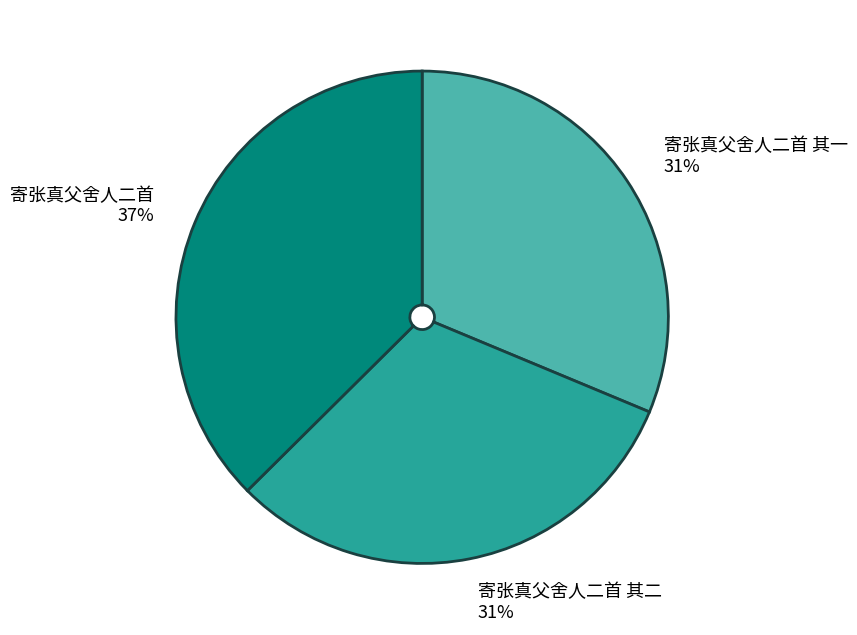

Do 寄张真父舍人二首 37% and 寄张真父舍人二首 其一 31% together represent more than half of the pie?

Yes